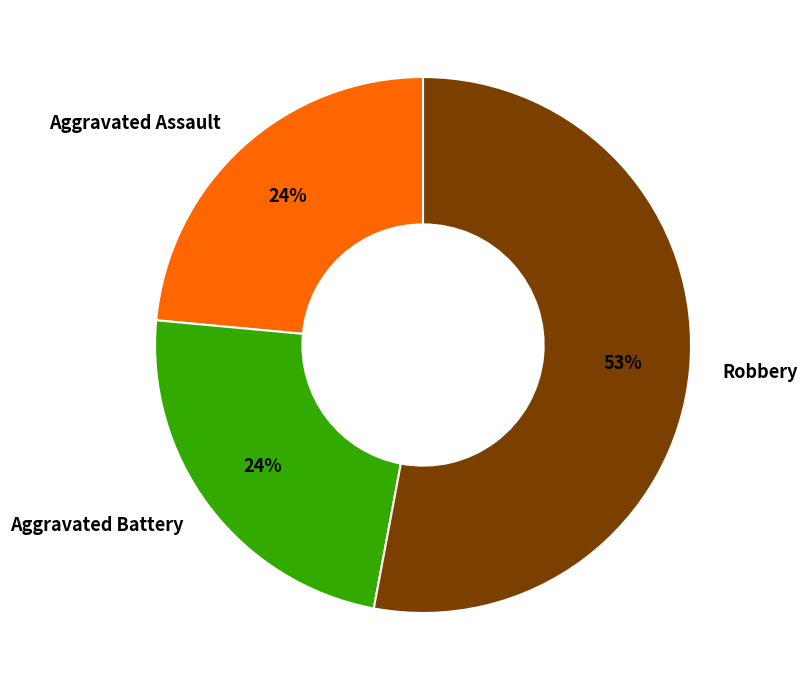

Which category has the biggest portion of the pie?

Robbery